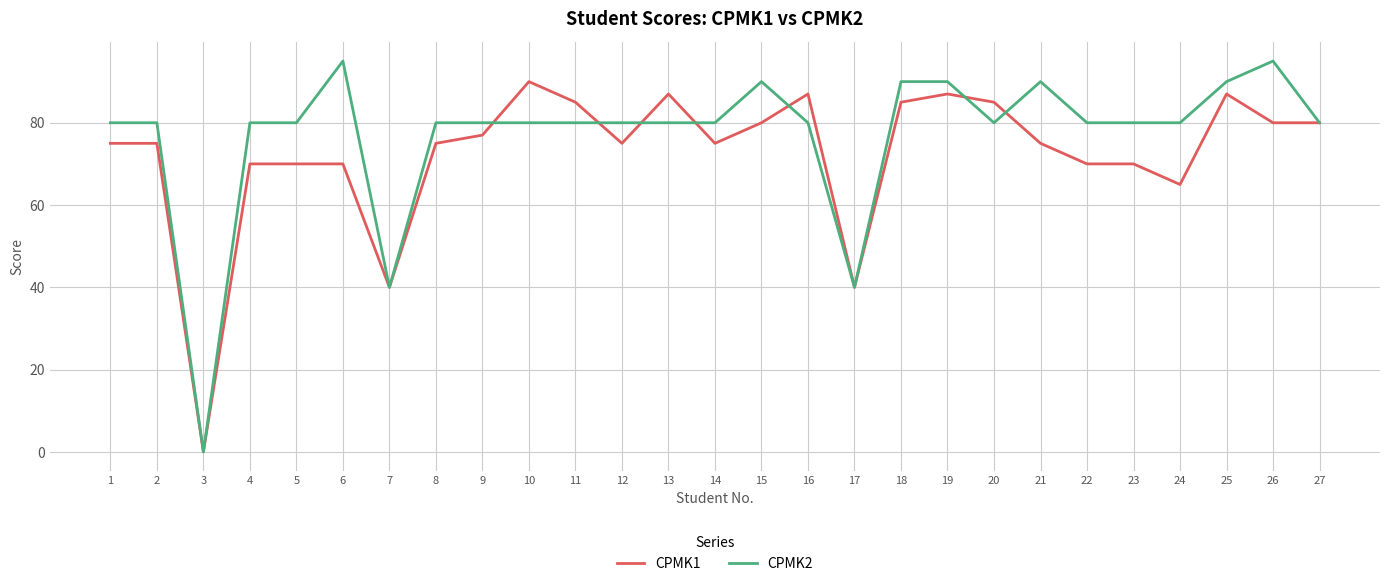

Which series has the largest range (max minus min)?

CPMK2